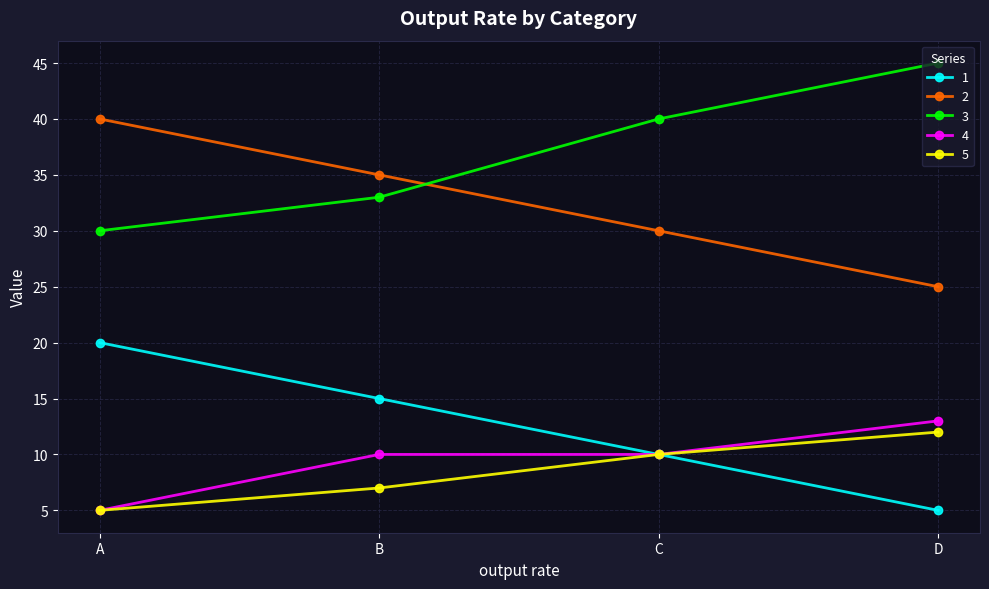

What is the maximum value shown in the chart?

45